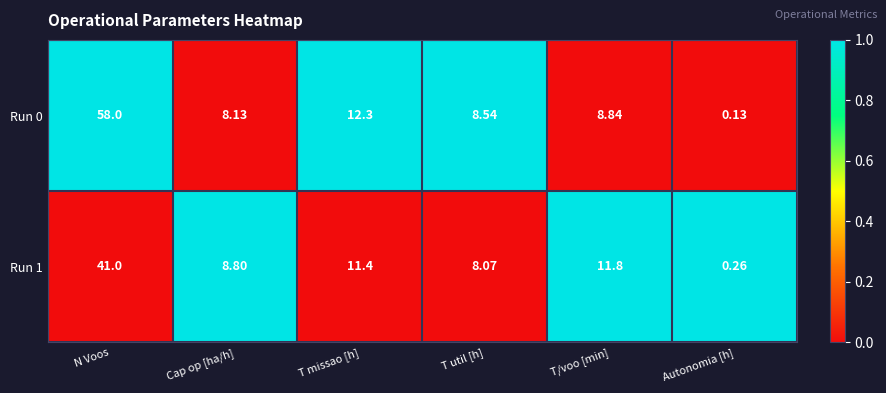

How many data points does each series have?

6